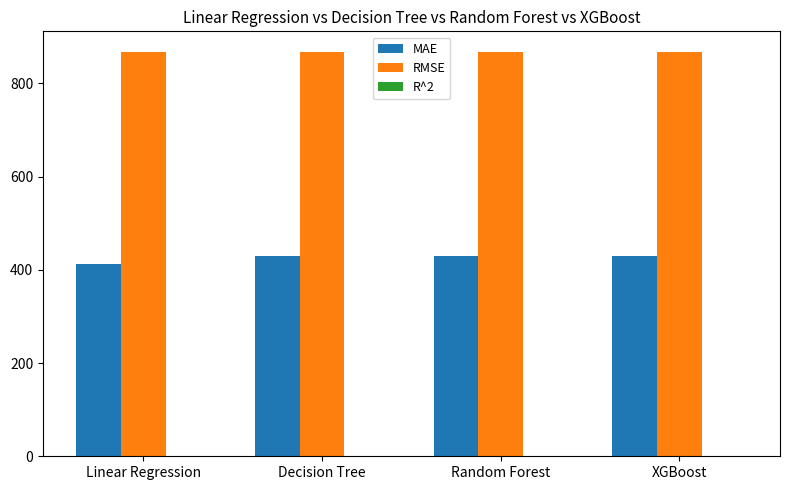

The MAE series shows 580.8 at Linear Regression. True or false?

False